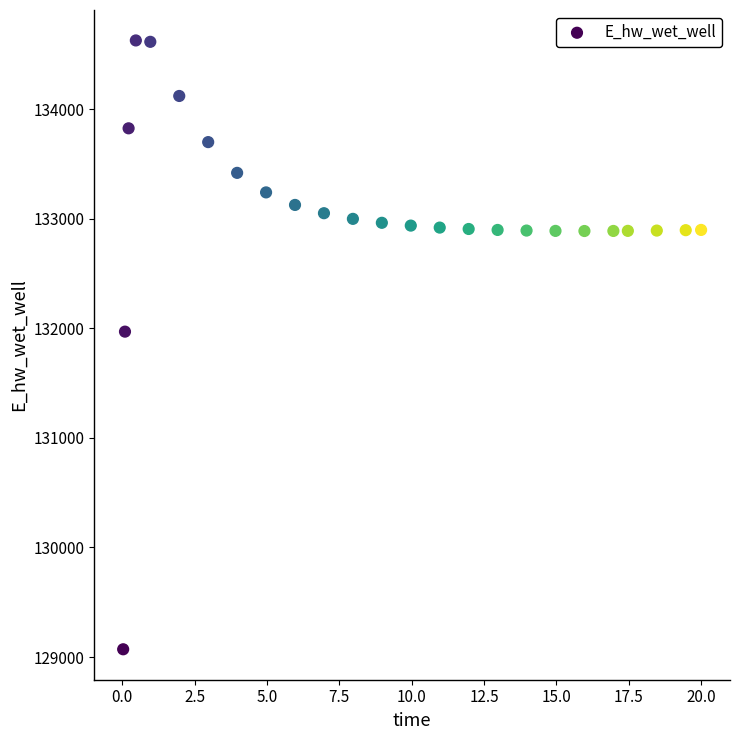

What Y value in the scatter plot is closest to 131849?

131970.5